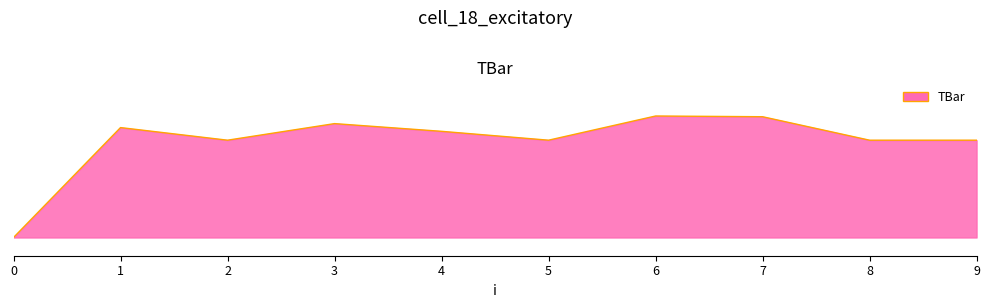

Does the chart display data point markers on the line(s)?

No